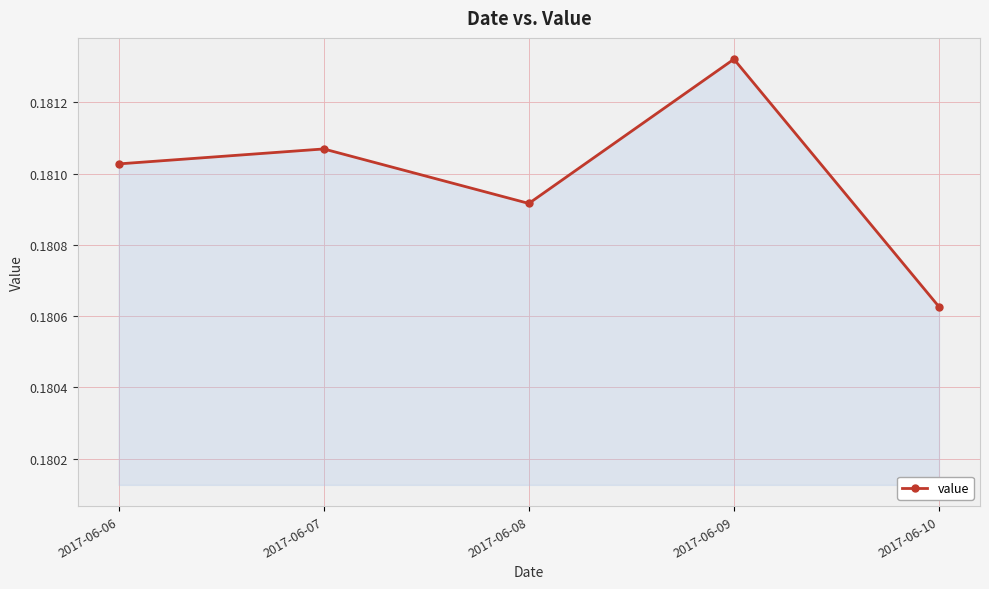

Count the number of categories in the chart.

5